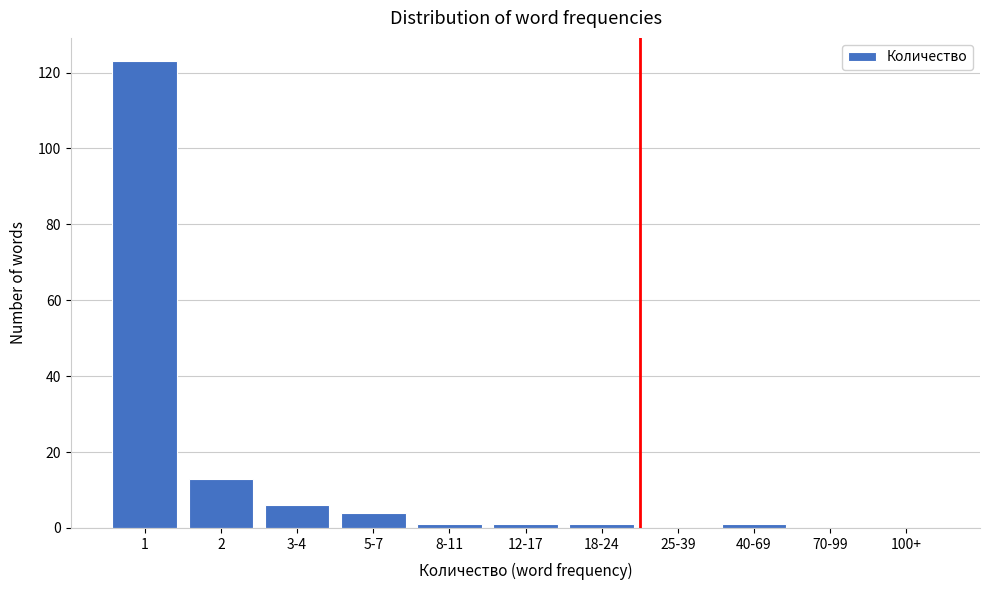

Reading left to right, transcribe all the data shown in this chart.

1=123	2=13	3-4=6	5-7=4	8-11=1	12-17=1	18-24=1	25-39=0	40-69=1	70-99=0	100+=0